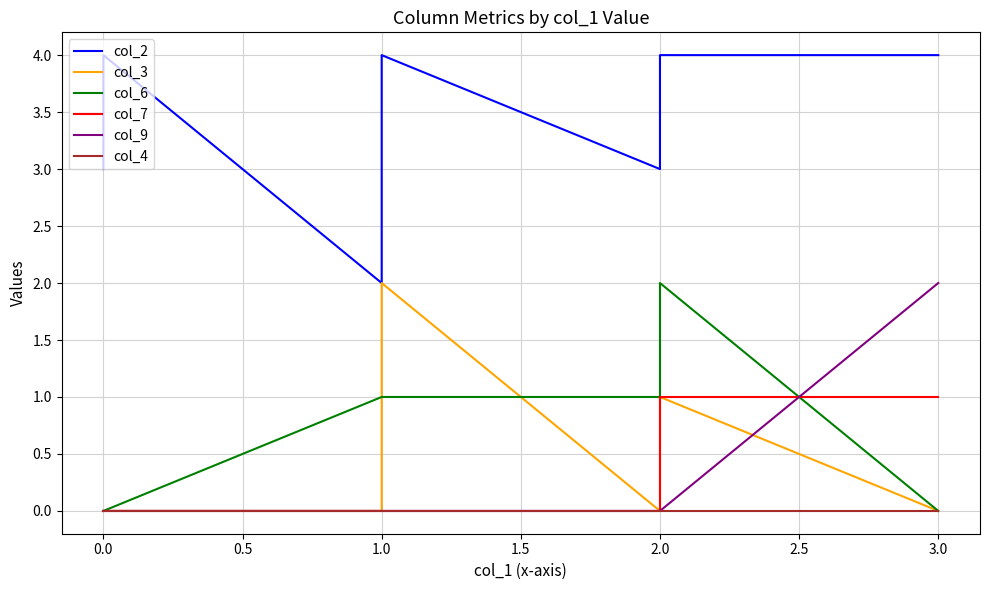

How many distinct data groups are displayed?

6